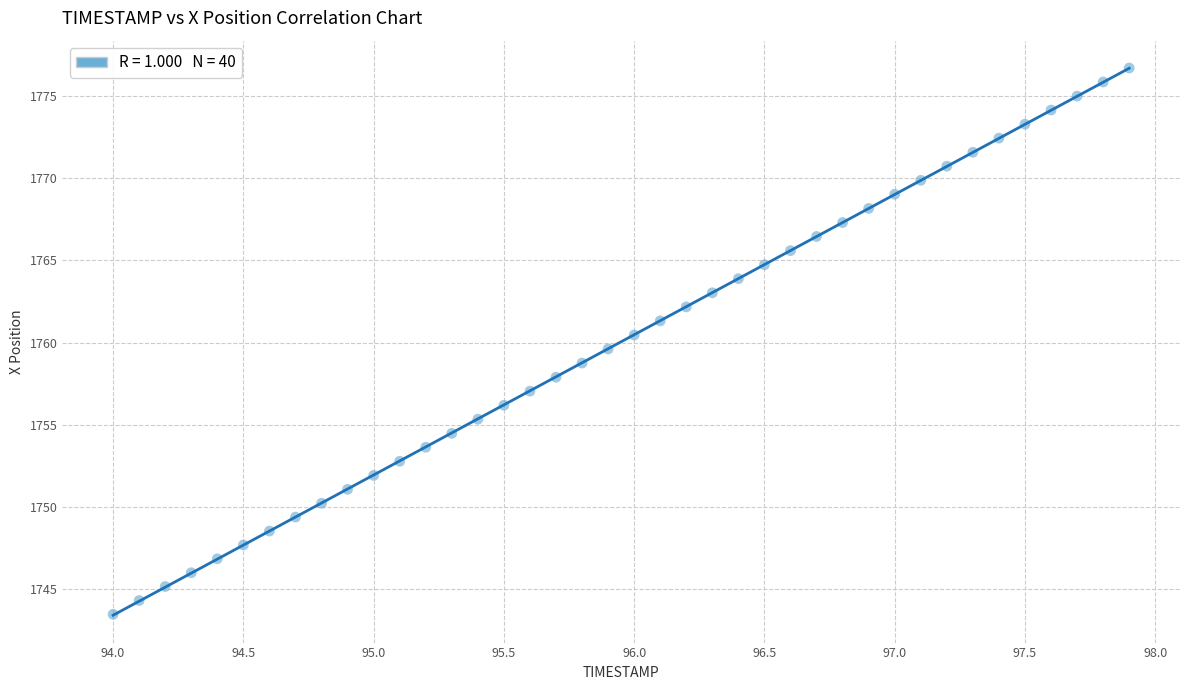

What is the range of Y values (max minus min)?

33.3